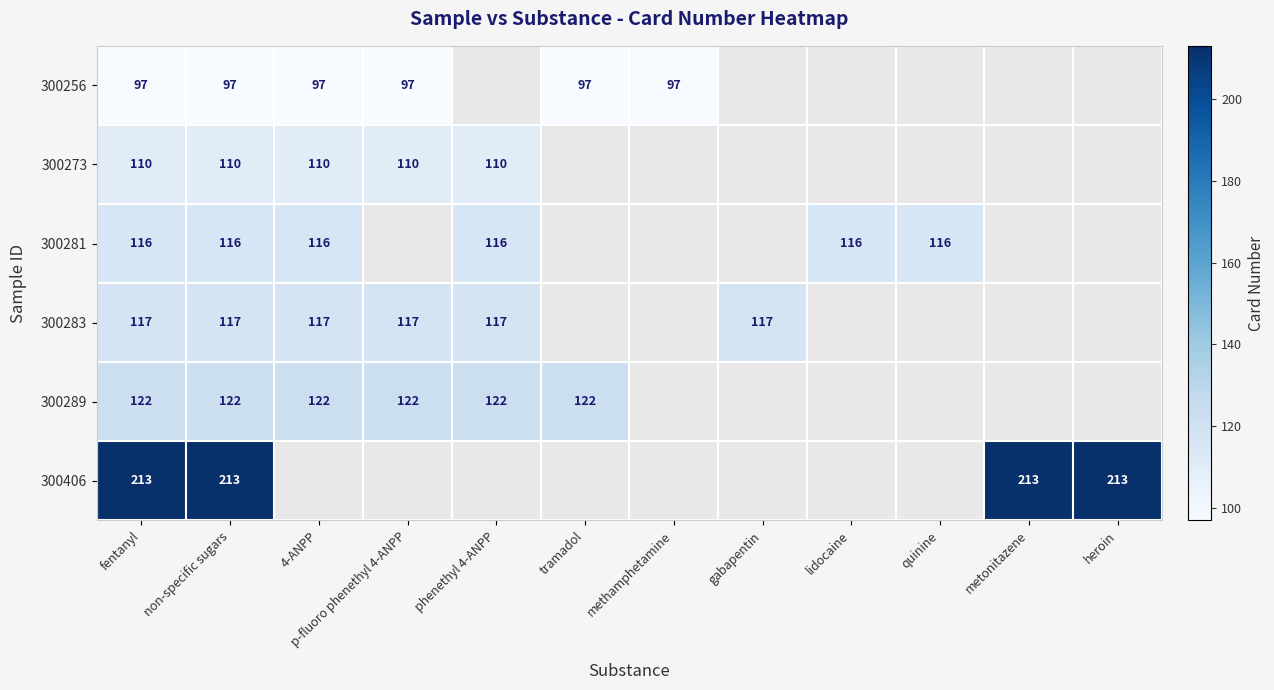

What is the total value across all series at non-specific sugars?

775